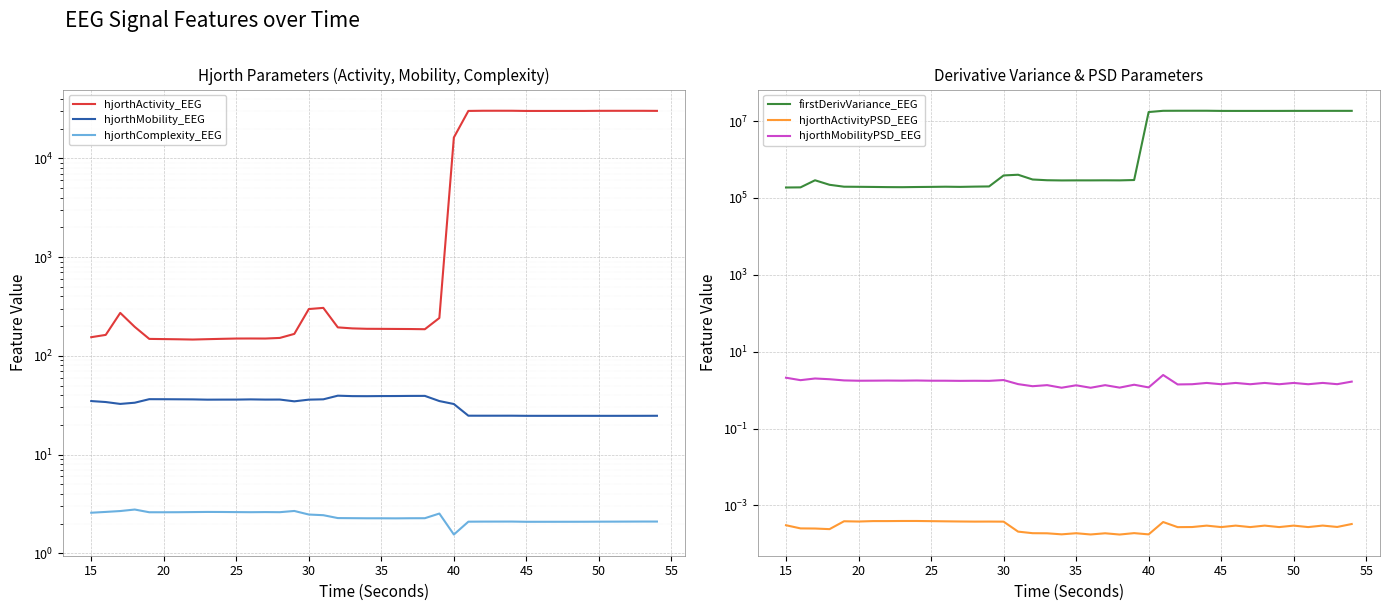

How many data points does each series have?

40